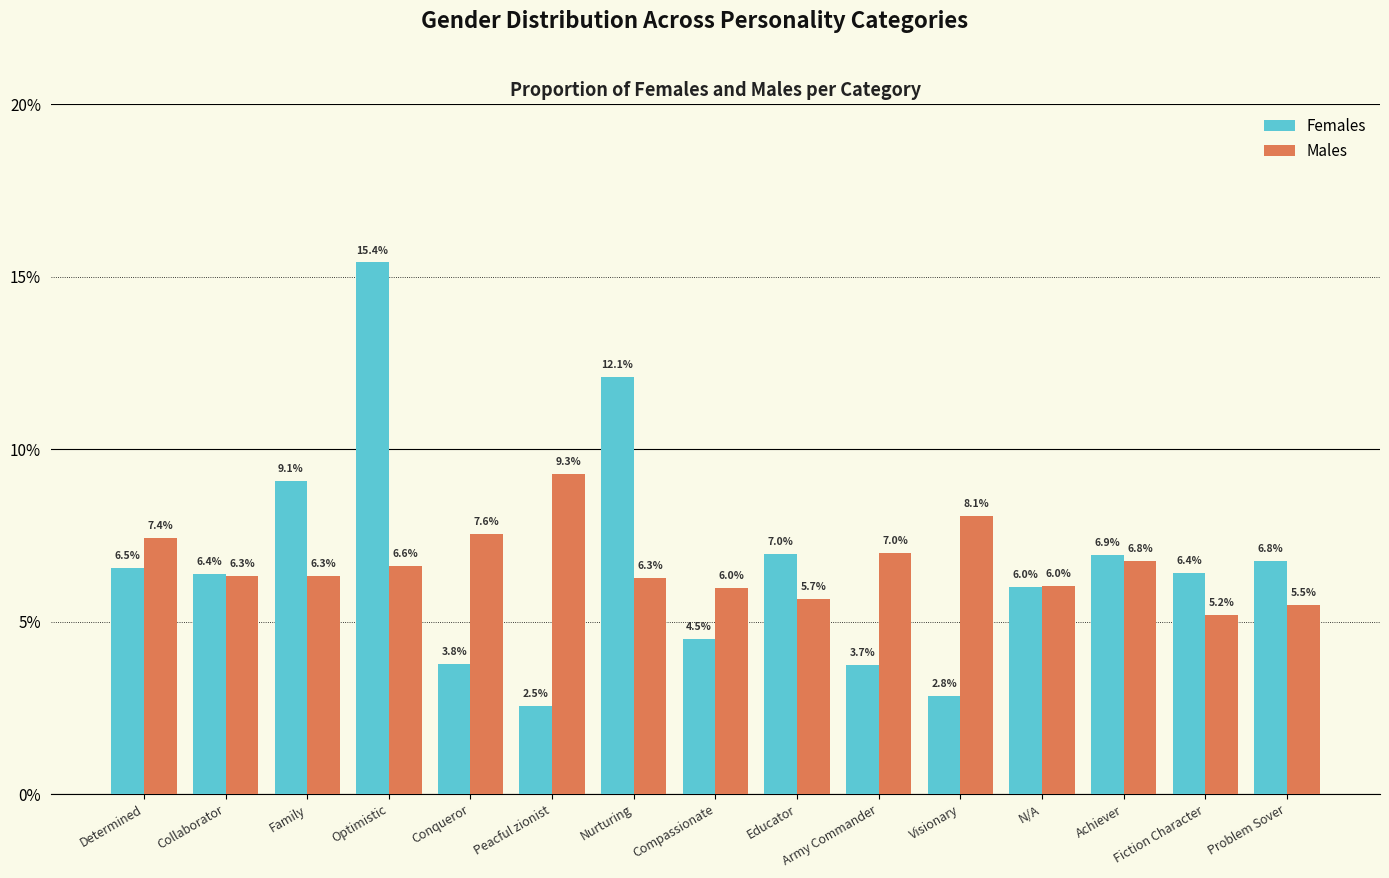

Which series has the largest total across all categories?

Females